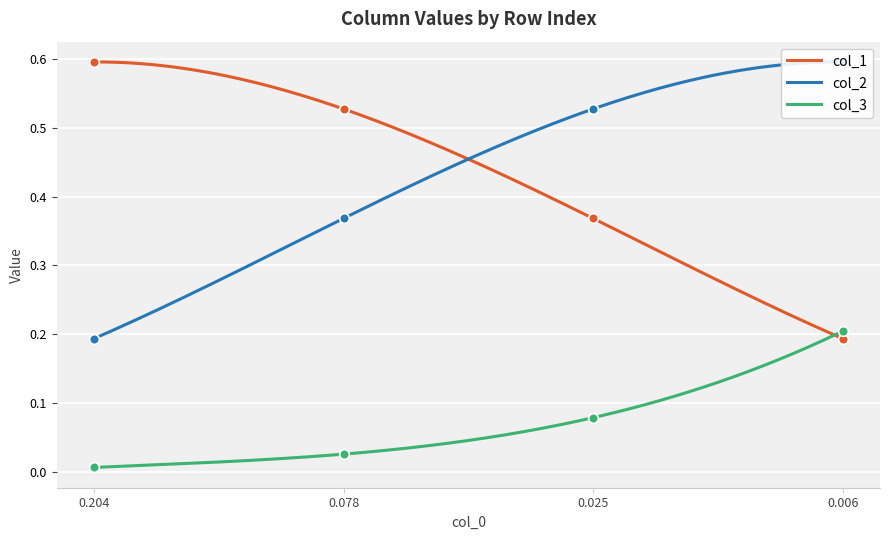

What are all the series names shown in the legend?

col_1, col_2, col_3